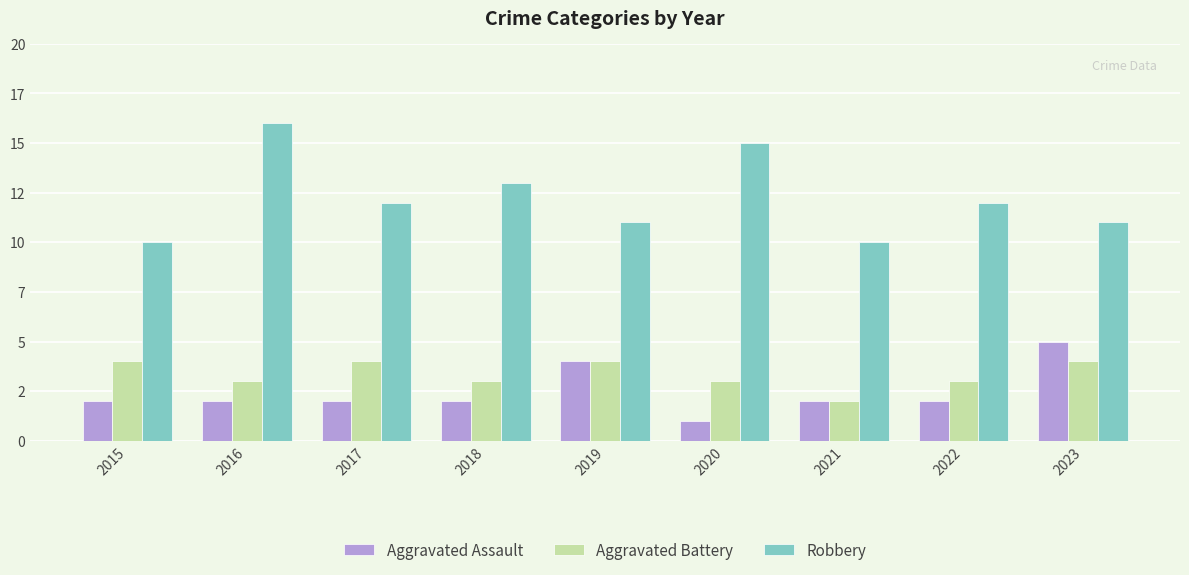

At which category is the sum across all series the highest?

2016